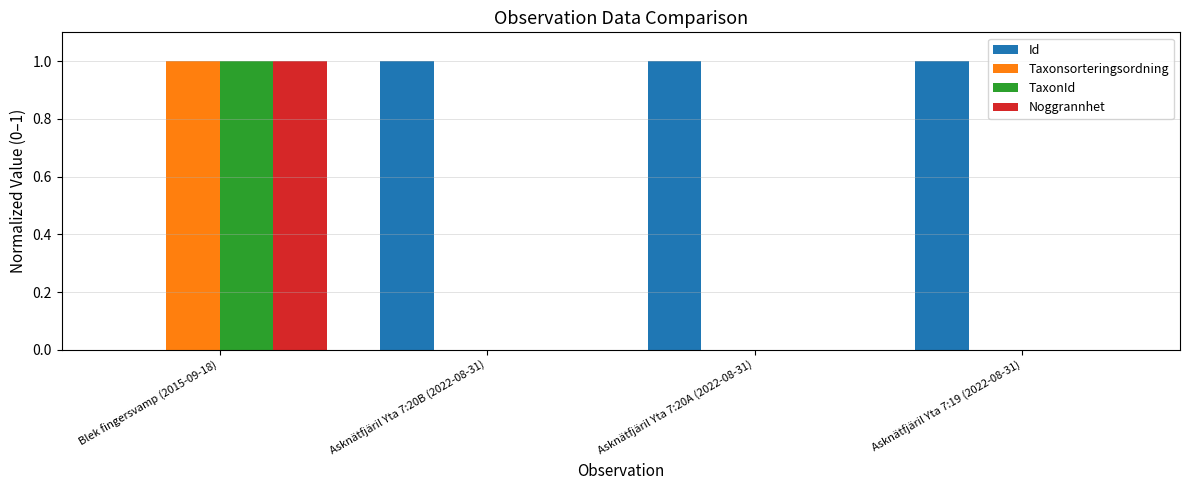

What is the highest value of the Taxonsorteringsordning series?

1.0